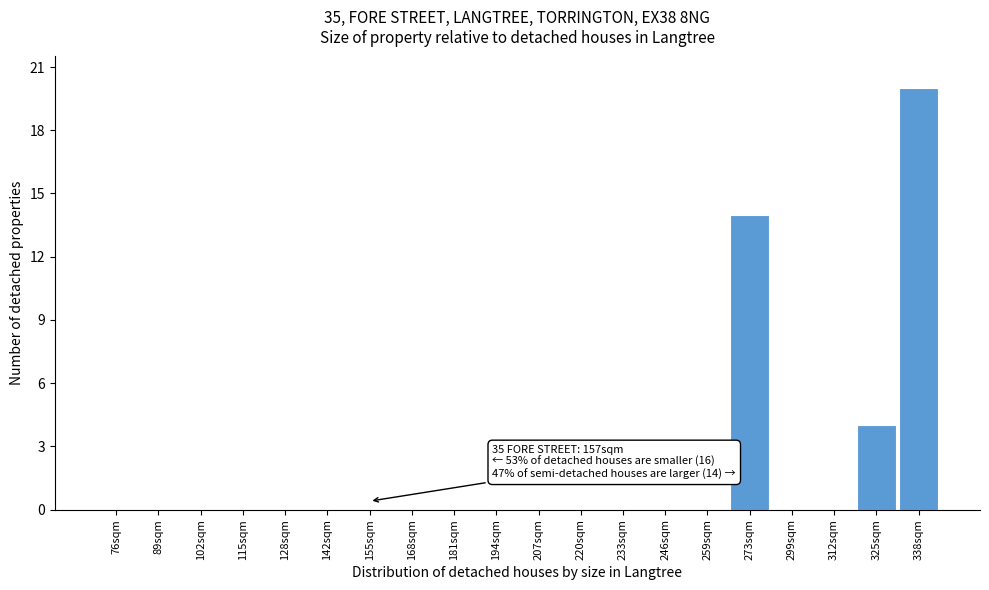

Reading left to right, what are all the values shown in this chart?

76sqm=0	89sqm=0	102sqm=0	115sqm=0	128sqm=0	142sqm=0	155sqm=0	168sqm=0	181sqm=0	194sqm=0	207sqm=0	220sqm=0	233sqm=0	246sqm=0	259sqm=0	273sqm=14	299sqm=0	312sqm=0	325sqm=4	338sqm=20